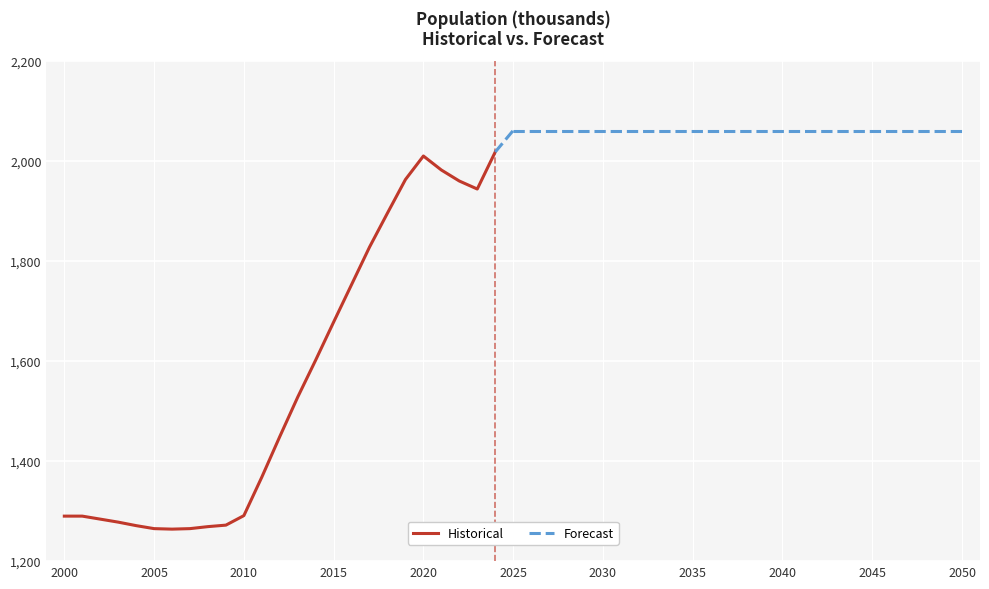

At which category does the chart reach its minimum across all series?

2006